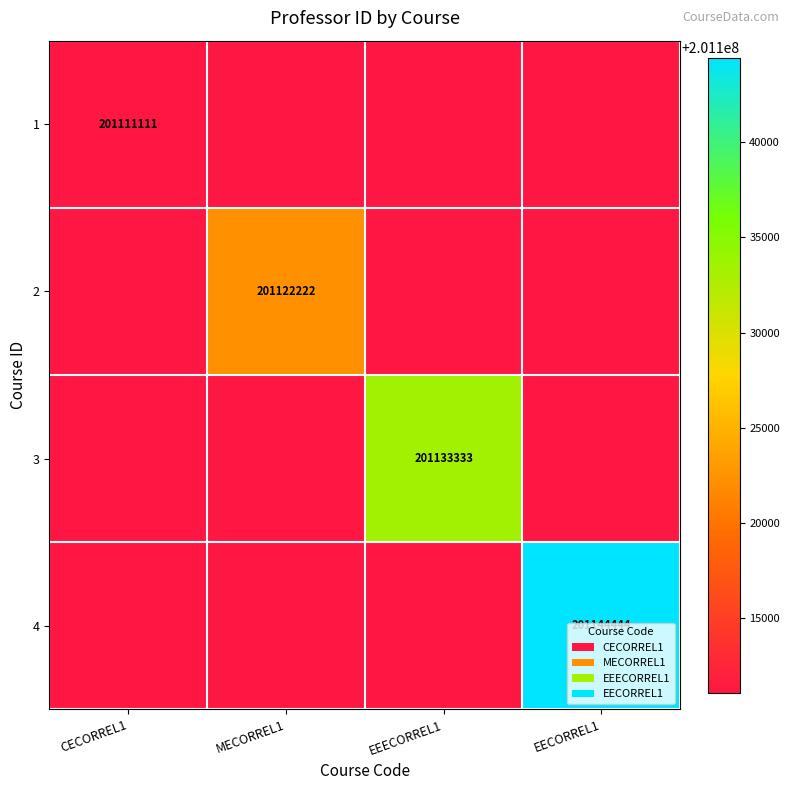

Is it true that 2 equals 201122222 at MECORREL1?

True